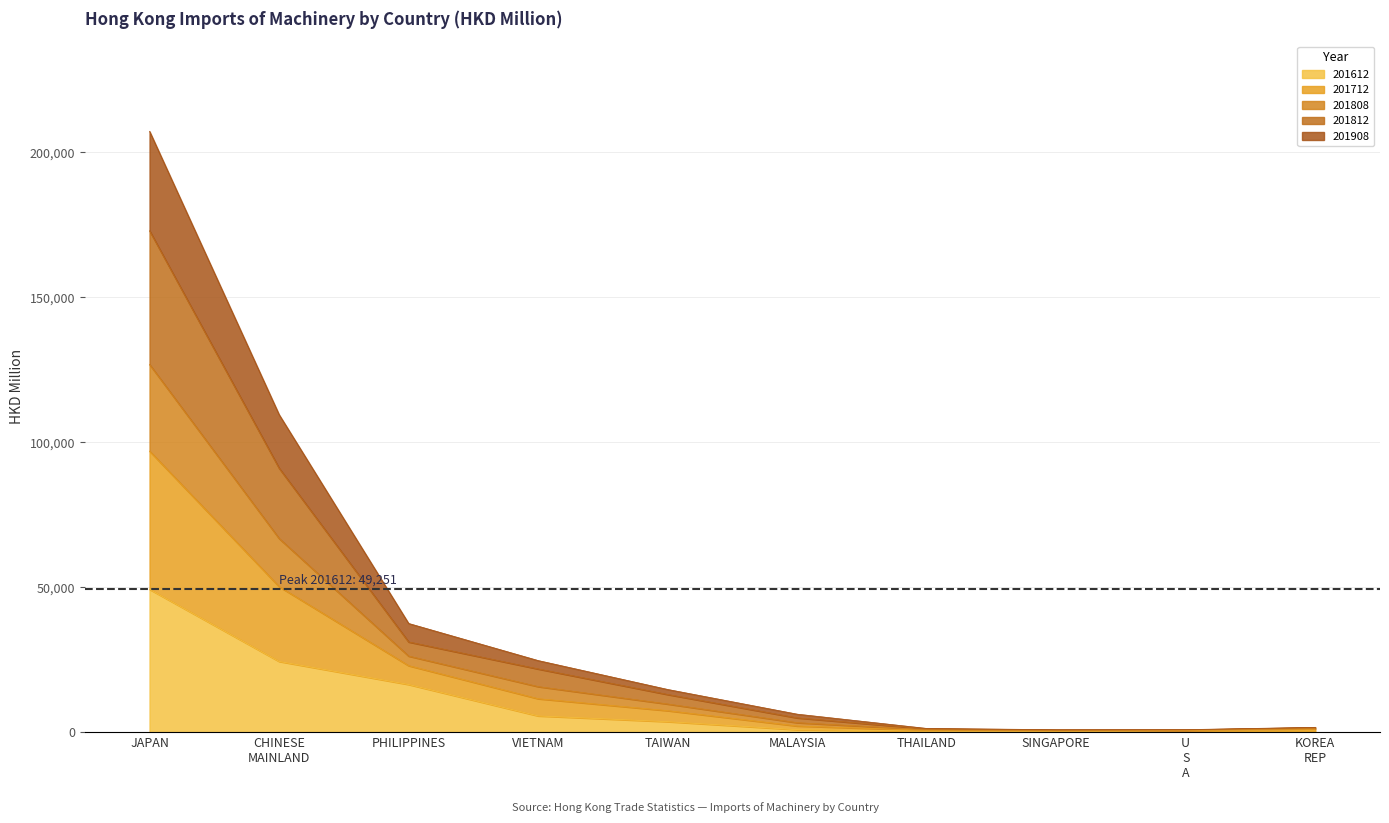

At which category is the sum across all series the highest?

JAPAN